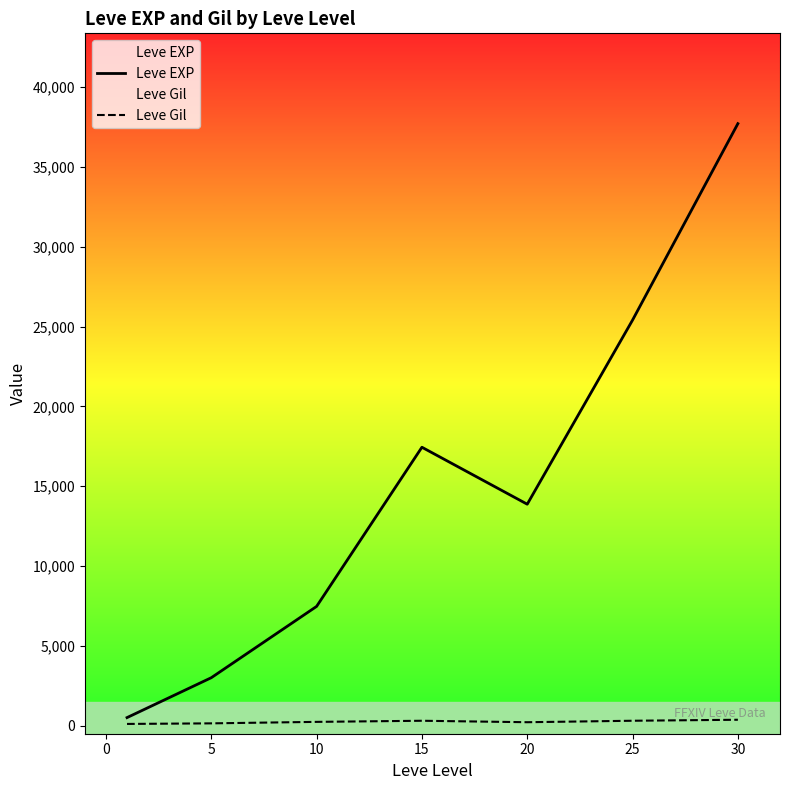

How many data points in Leve Gil are less than 242?

3